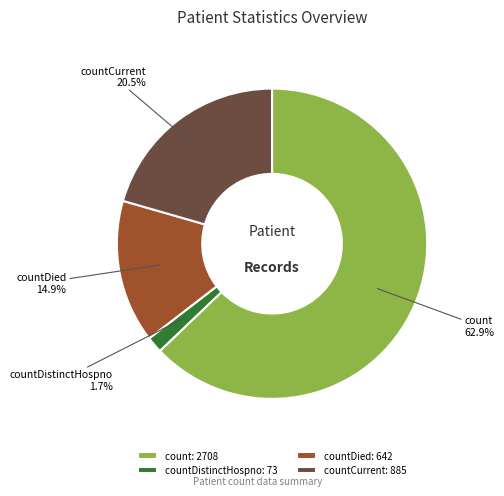

To the nearest percent, what is the difference between the largest and smallest slice percentages?

61%